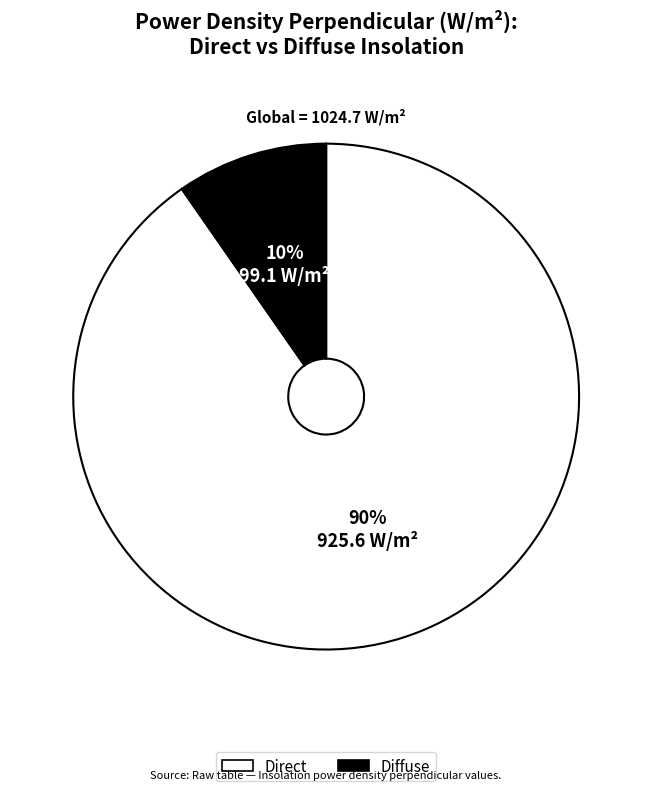

Which has a higher value, Diffuse or Direct?

Direct